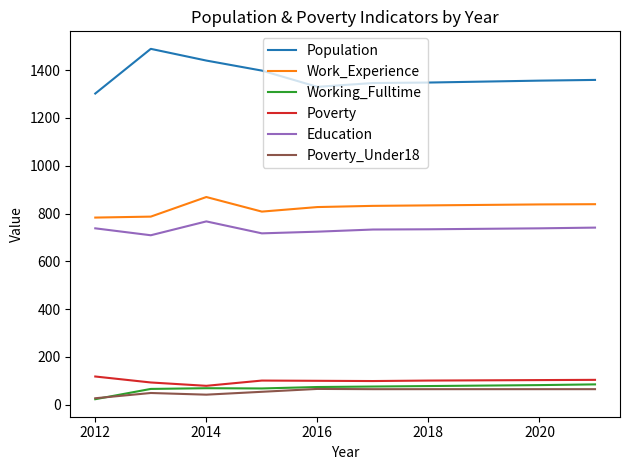

Which series has the largest range (max minus min)?

Population